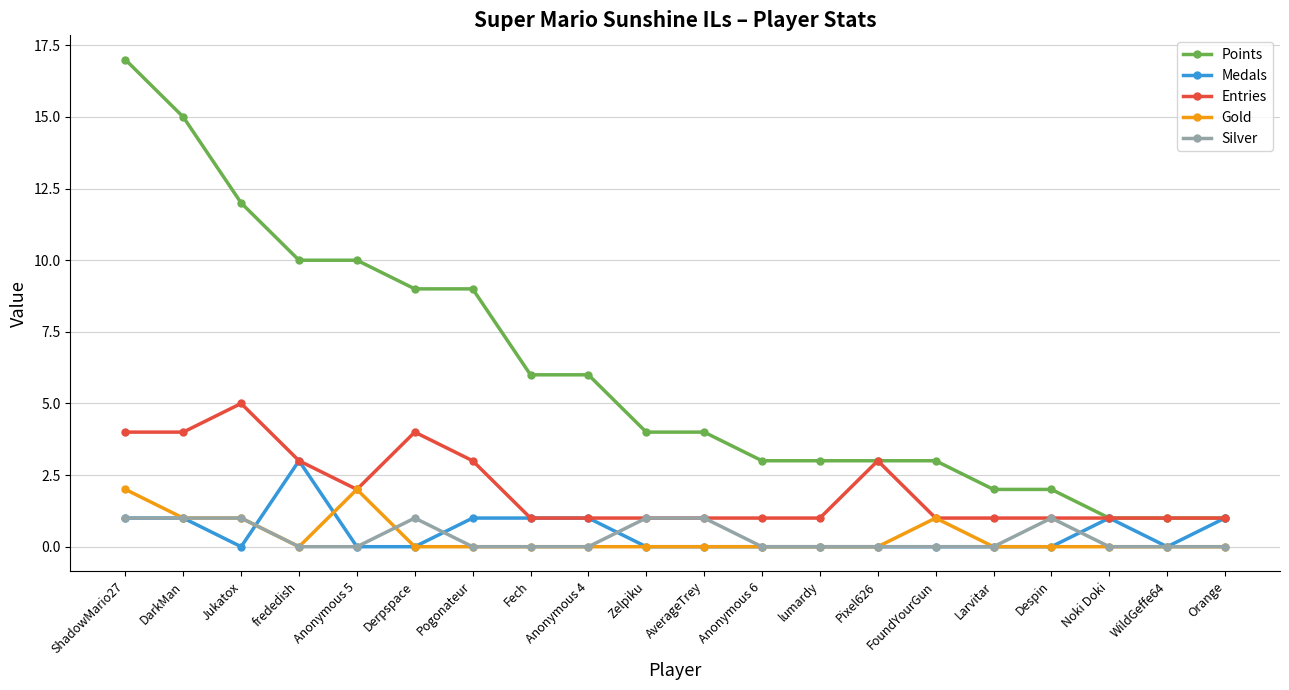

What is the label of the 12th point from the left?

Anonymous 6